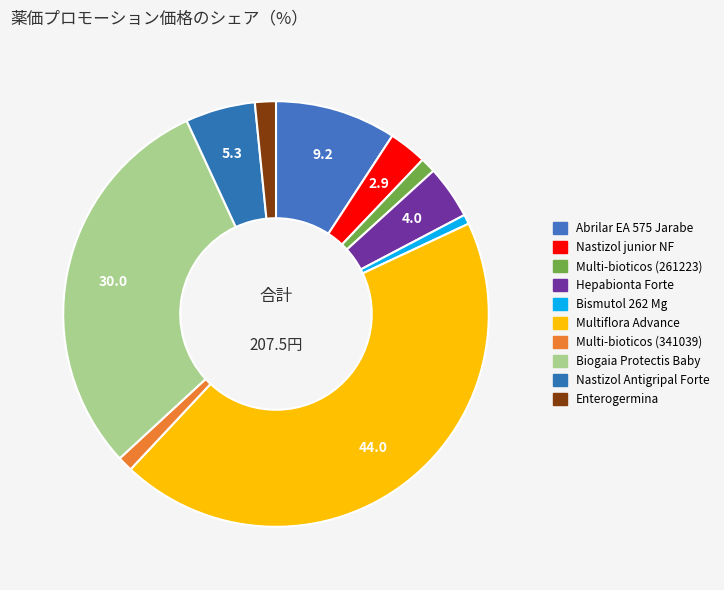

How many slices are in this pie chart?

10